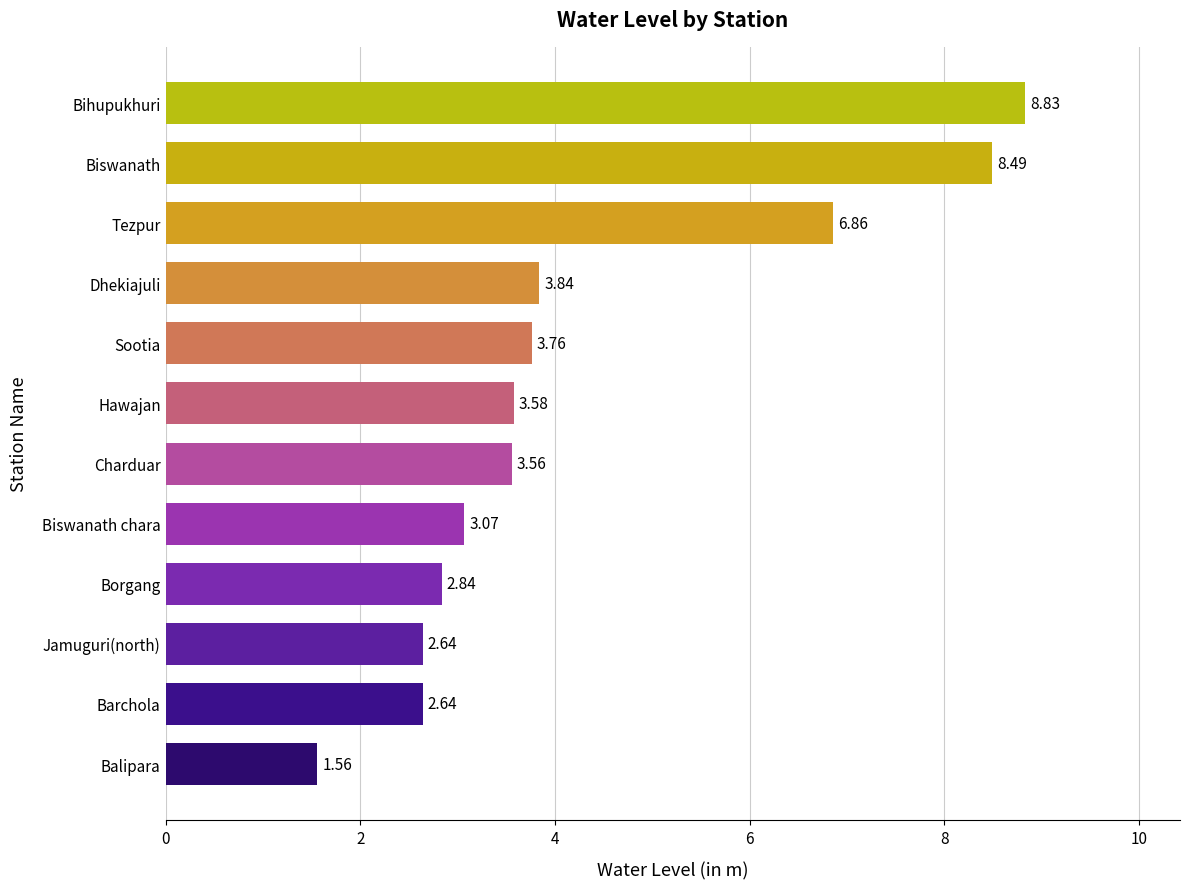

Where is the data nearest to the value 5?

Dhekiajuli